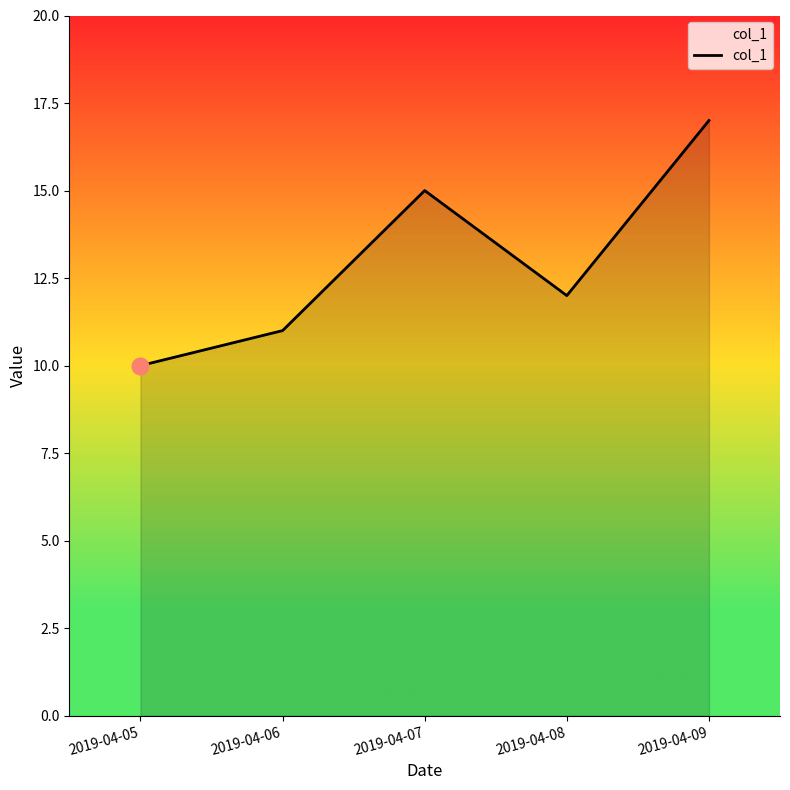

What is the approximate value at 2019-04-06?

11